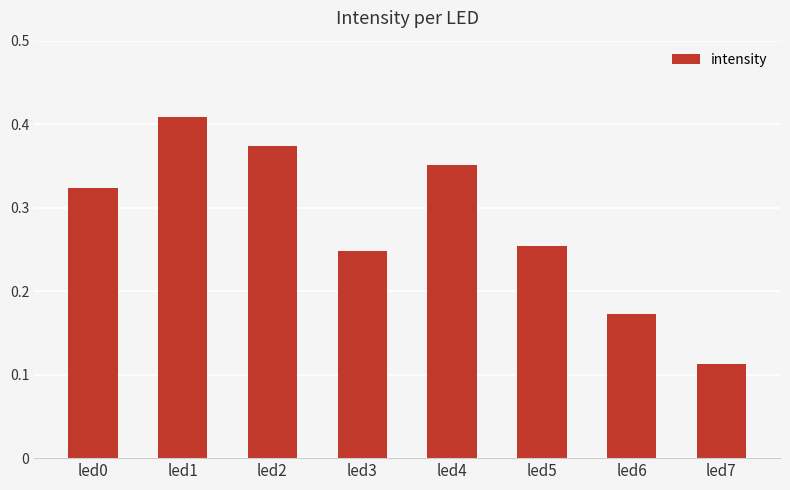

What is the sum of all values?

2.2